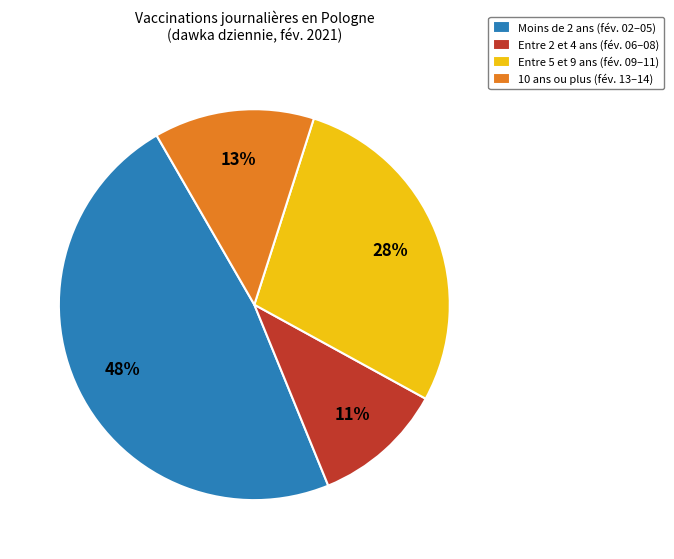

Is it true that 10 ans ou plus (fév. 13–14) is 1% of the pie?

False